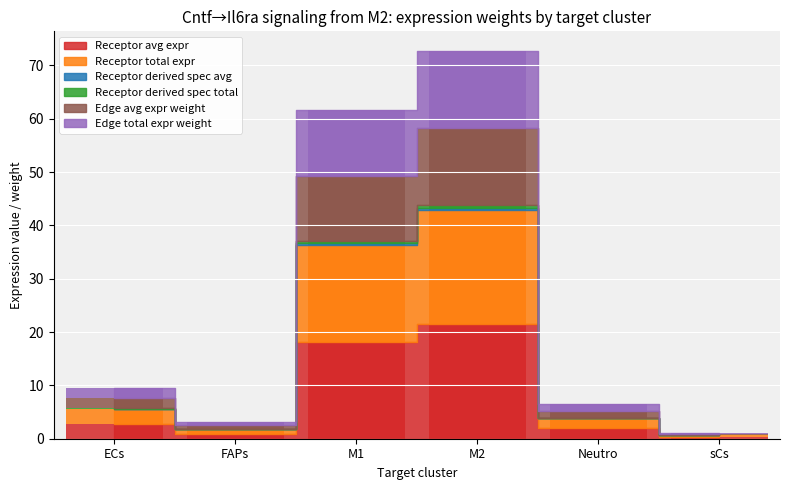

How many bars are there in each group?

6